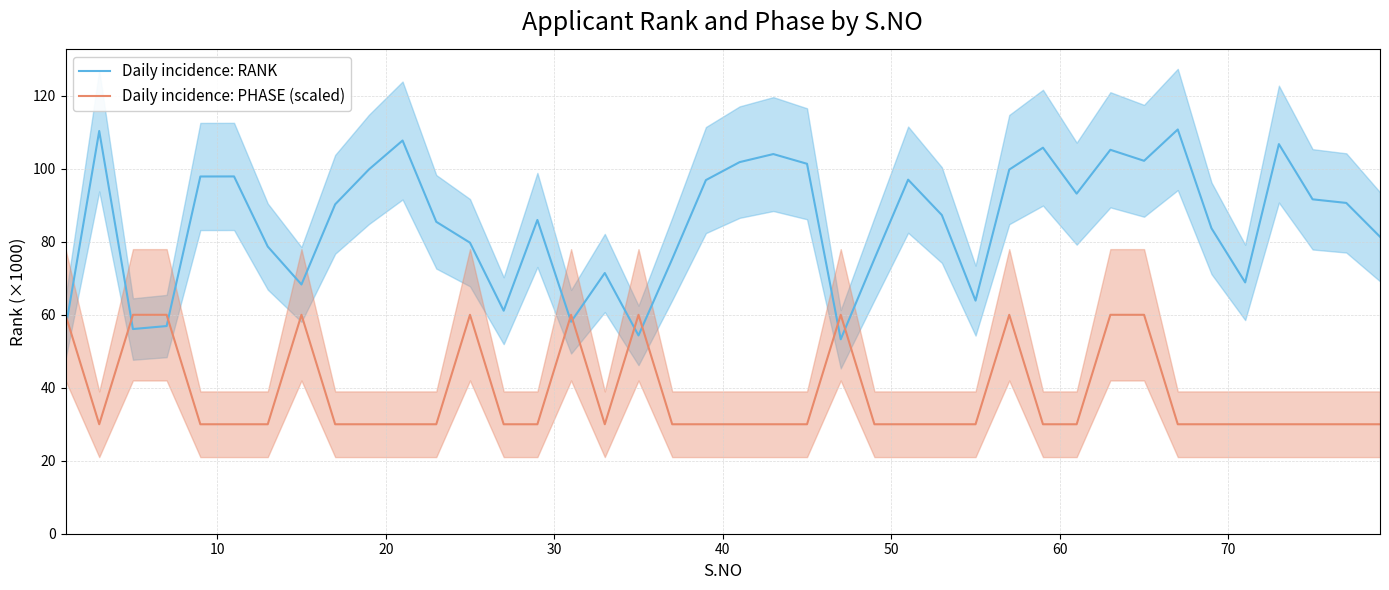

What is the difference between the maximum and minimum values in the Daily incidence: PHASE (scaled) series?

30.0